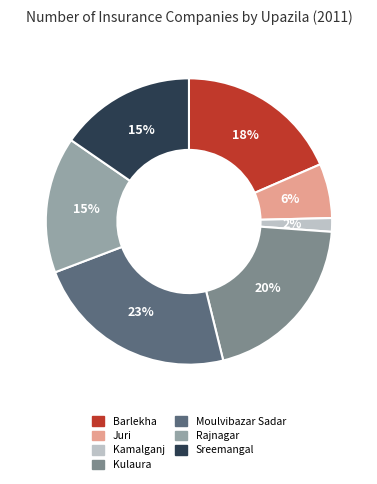

Between Barlekha and Juri, which is larger?

Barlekha